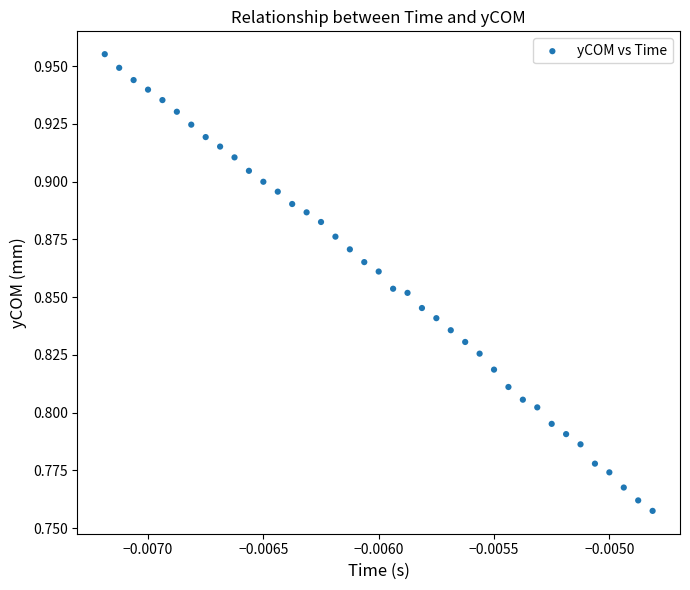

How many data points are displayed?

39